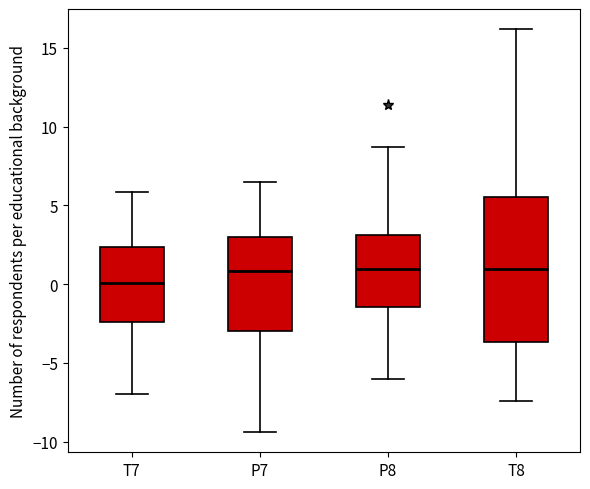

Reading left to right, read every box against the y-axis: the position of its median line, the range the box covers, and the ends of its whiskers. The values are not printed on the chart, so give them approximately, as read against the axis.

T7: median 0.0, box -2.5 to 2.5, whiskers -7.0 to 6.0
P7: median 1.0, box -3.0 to 3.0, whiskers -9.5 to 6.5
P8: median 1.0, box -1.5 to 3.0, whiskers -6.0 to 8.5
T8: median 1.0, box -3.5 to 5.5, whiskers -7.5 to 16.0